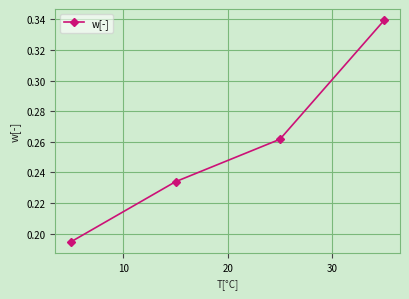

True or false: the data has more than 0 interior local peaks.

False